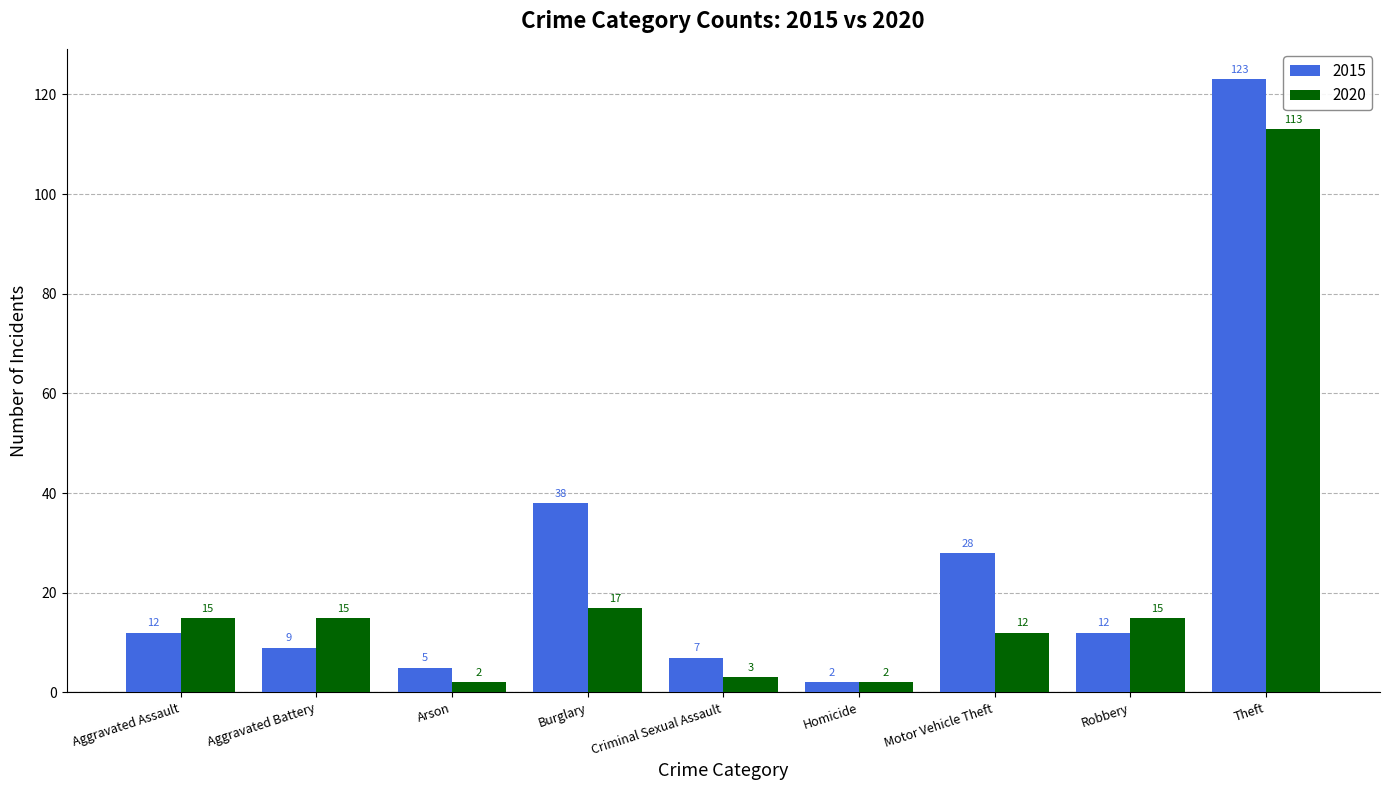

What is the lowest value of the 2015 series?

2